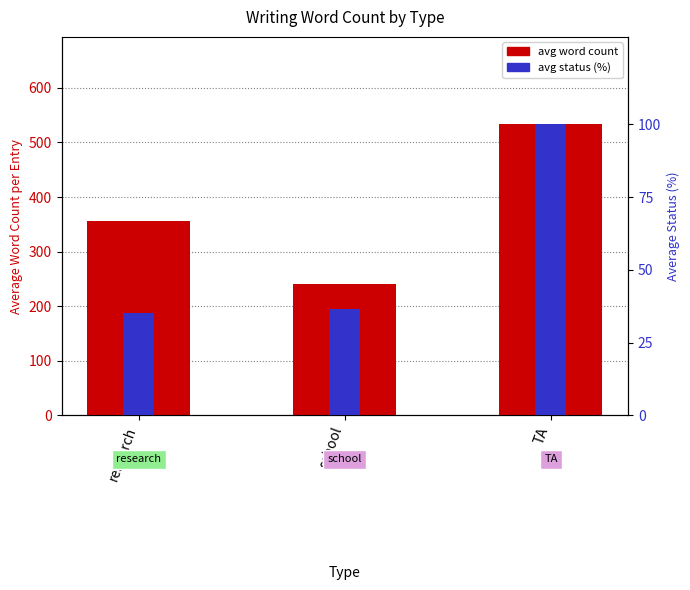

What is the difference between the values at TA and research?

177.7